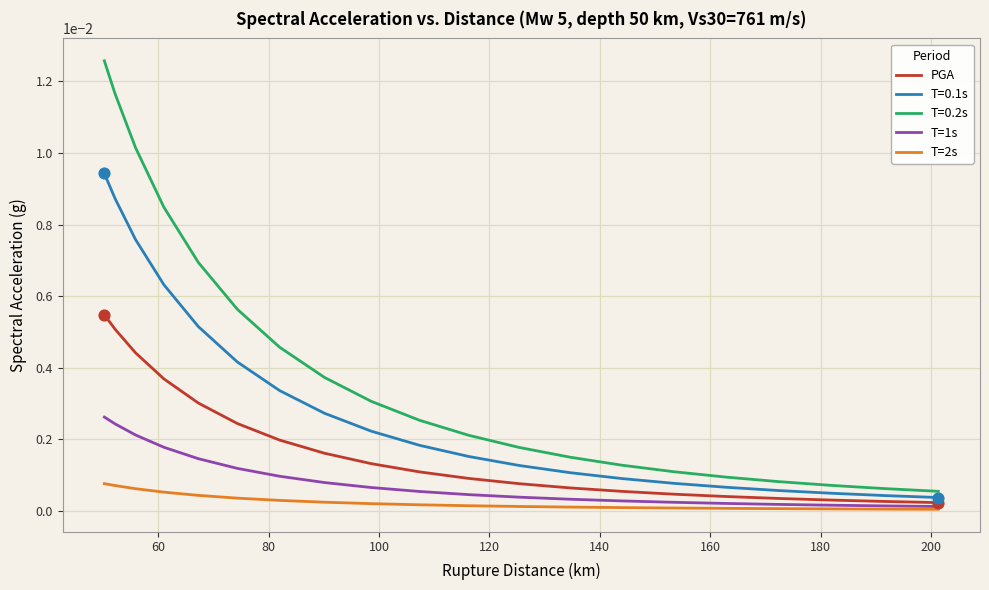

Which series has the largest total across all categories?

T=0.2s